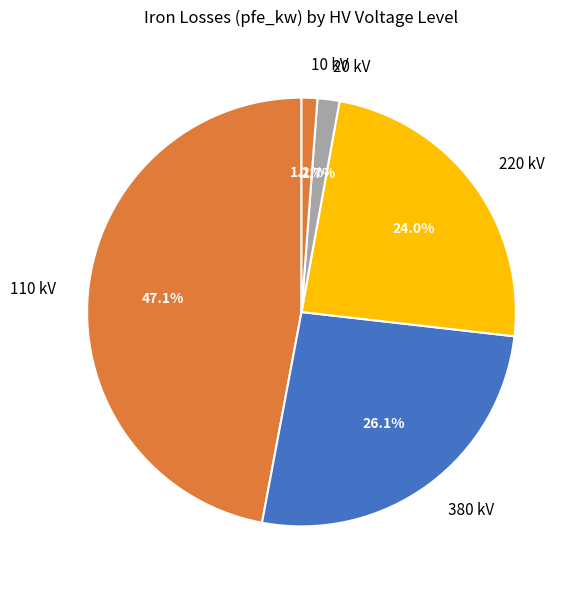

Is 10 kV the majority of the pie?

No